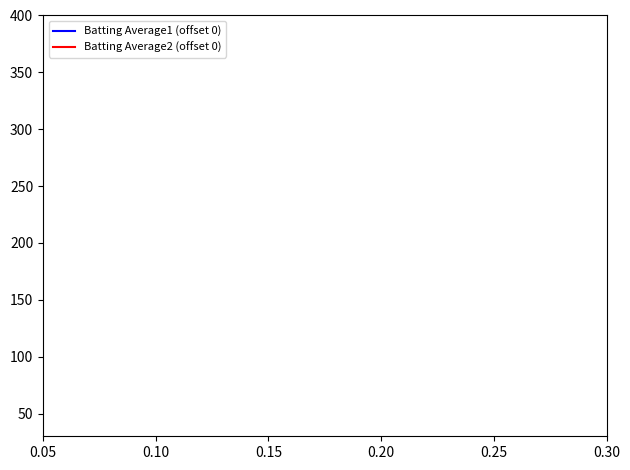

Does the chart display data point markers on the line(s)?

No